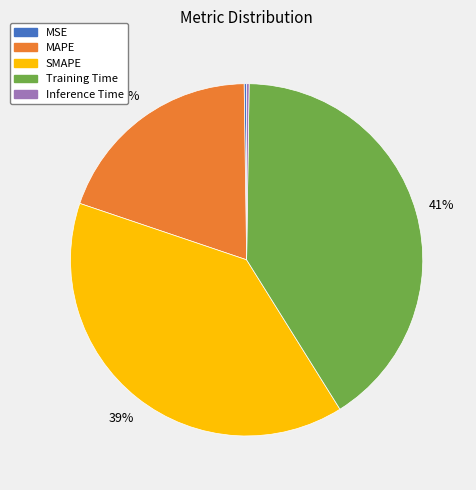

Is it true that MAPE is 20% of the pie?

True